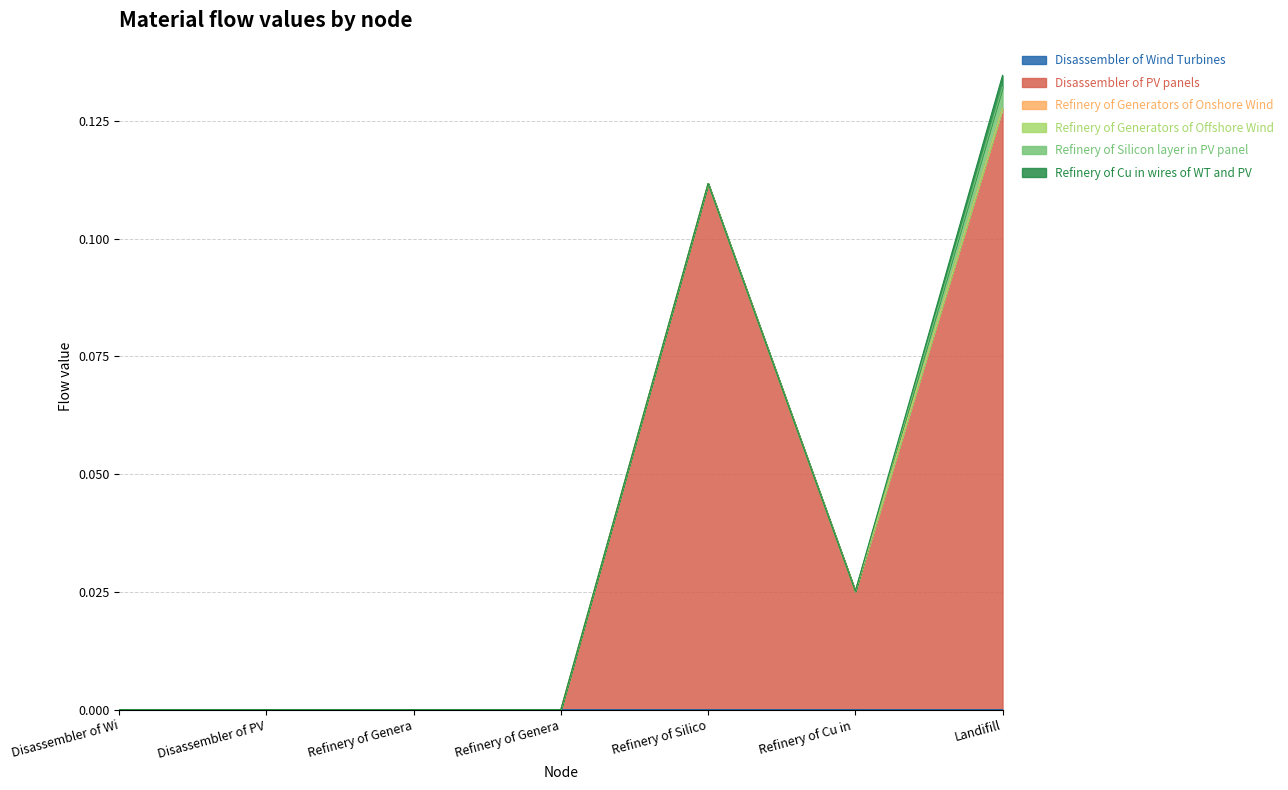

What is the label of the 5th point from the right?

Refinery of Generators of Onshore Wind